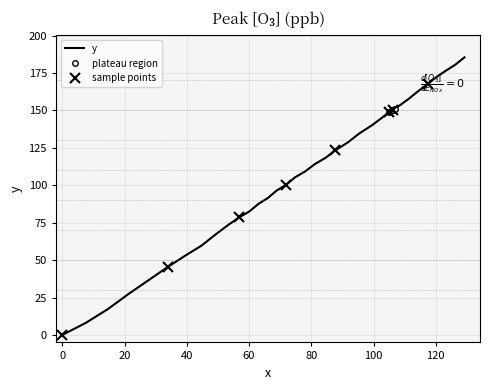

What is the label of the 8th point from the right?

108.8